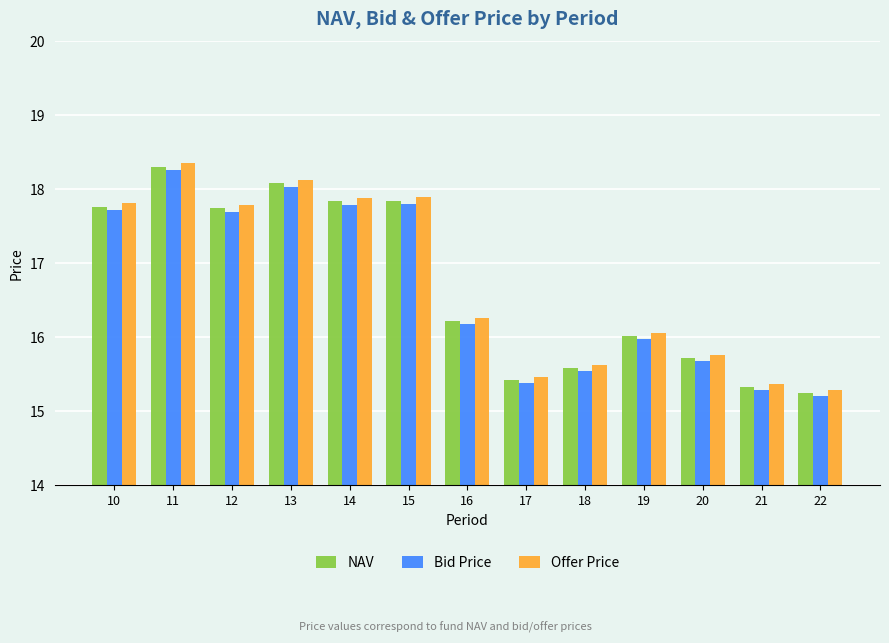

True or false: NAV has a value of 6.9 at 11.

False